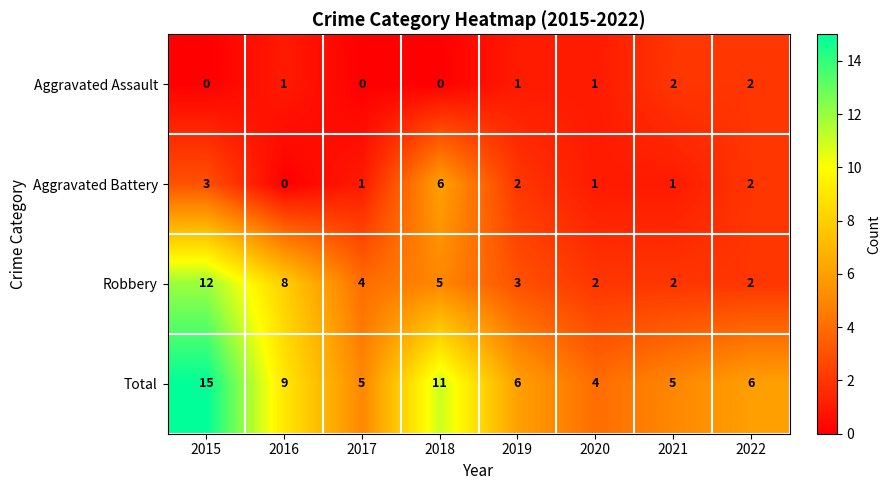

Which label corresponds to the largest value in the chart?

2015